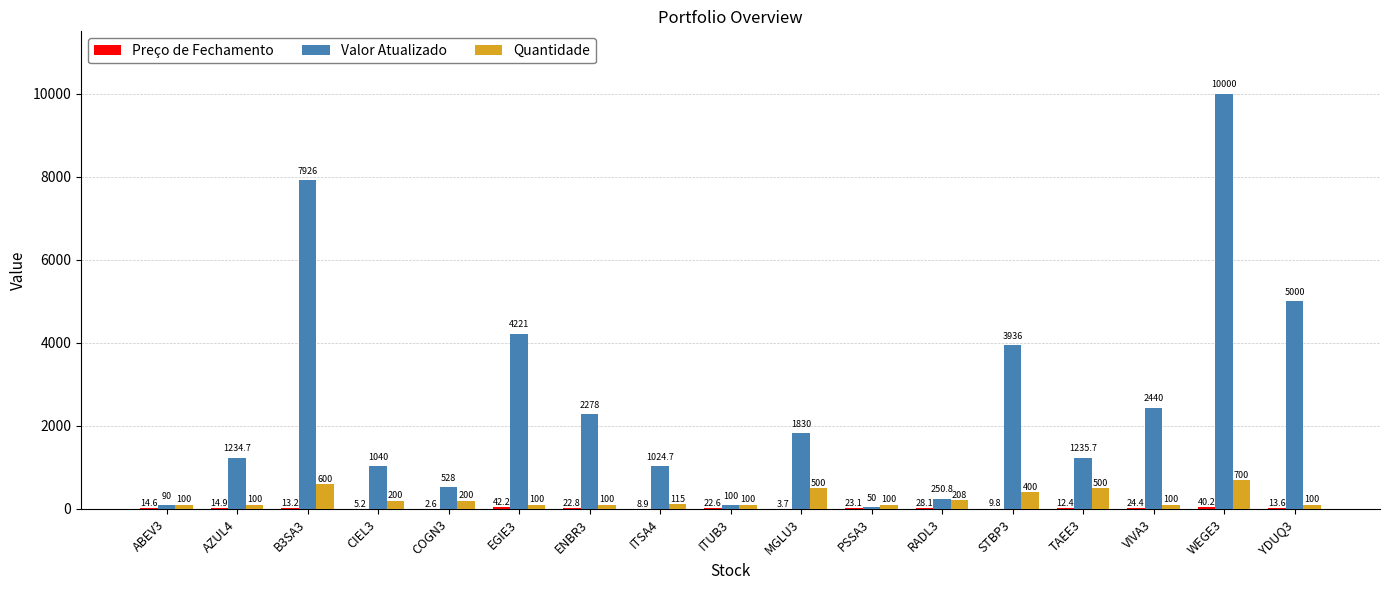

What is the total value across all series at CIEL3?

1245.2